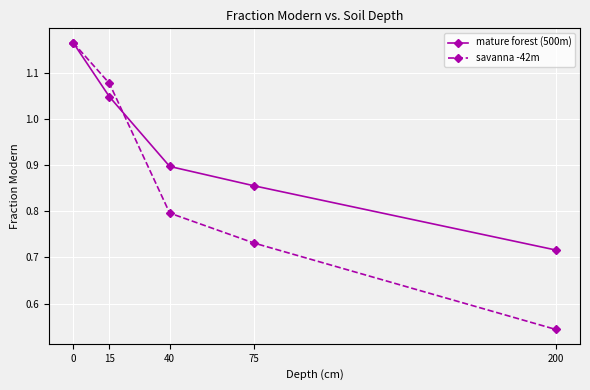

Which series has the largest range (max minus min)?

savanna -42m